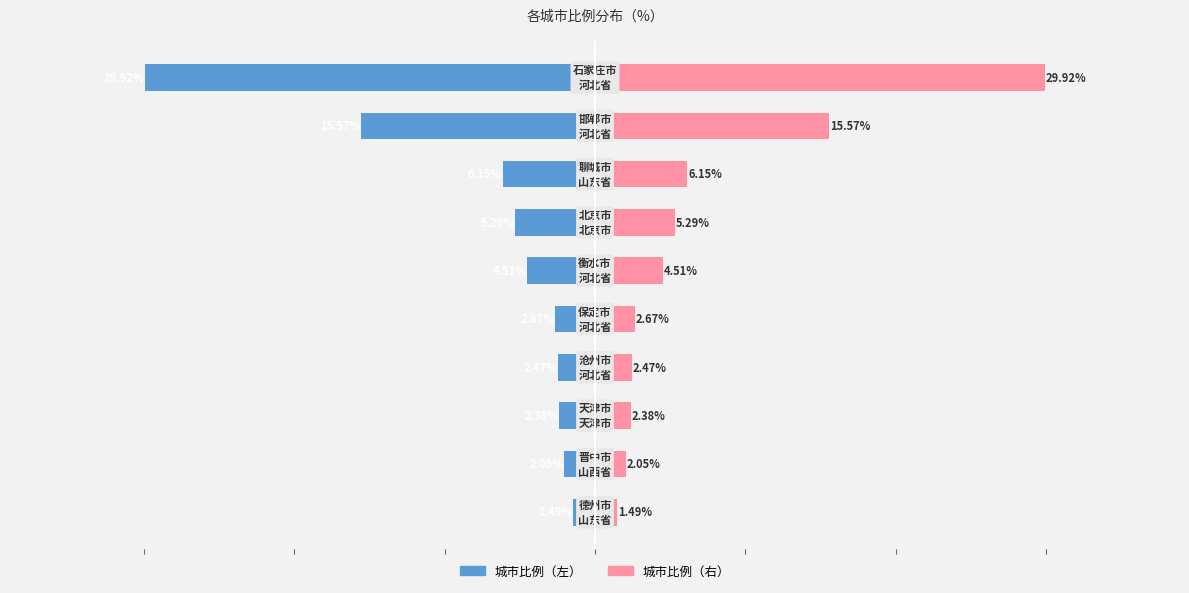

What is the sum of all 左侧（城市） values?

-72.5